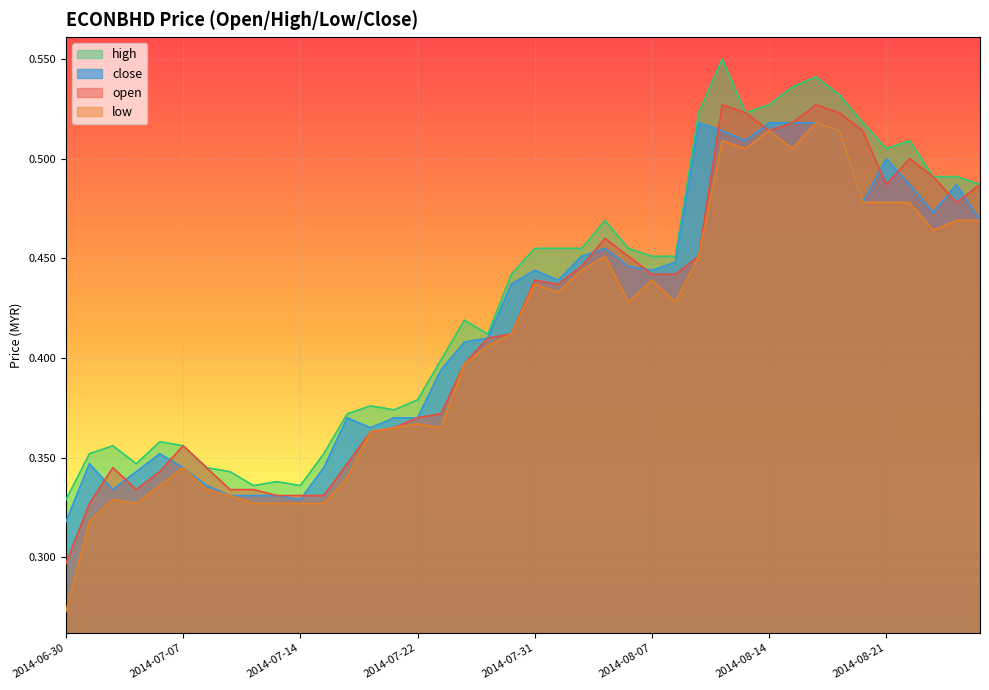

How many data points does each series have?

40